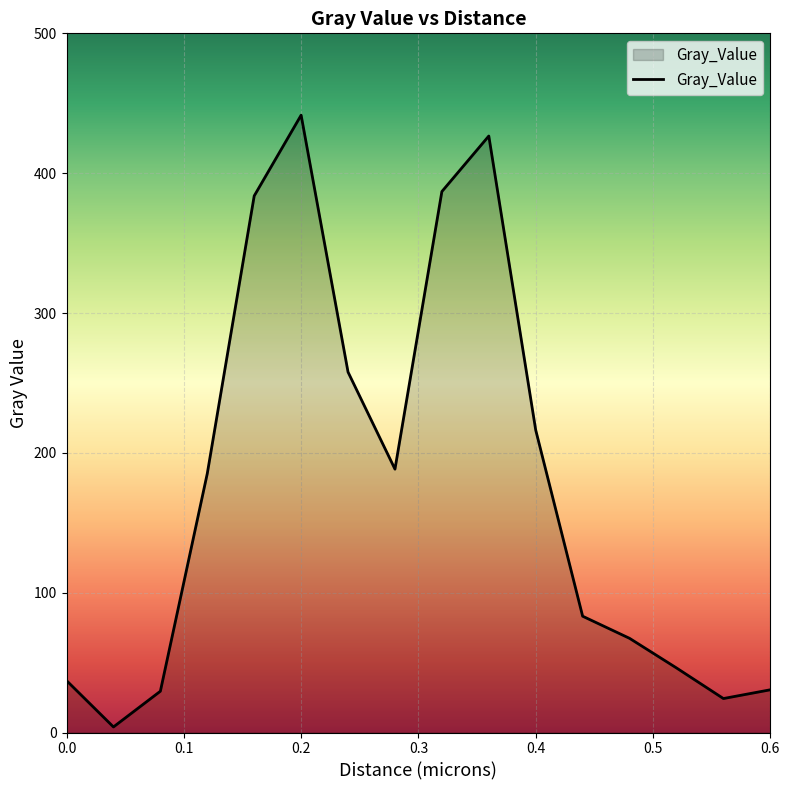

What is the difference between the maximum and minimum values?

437.5